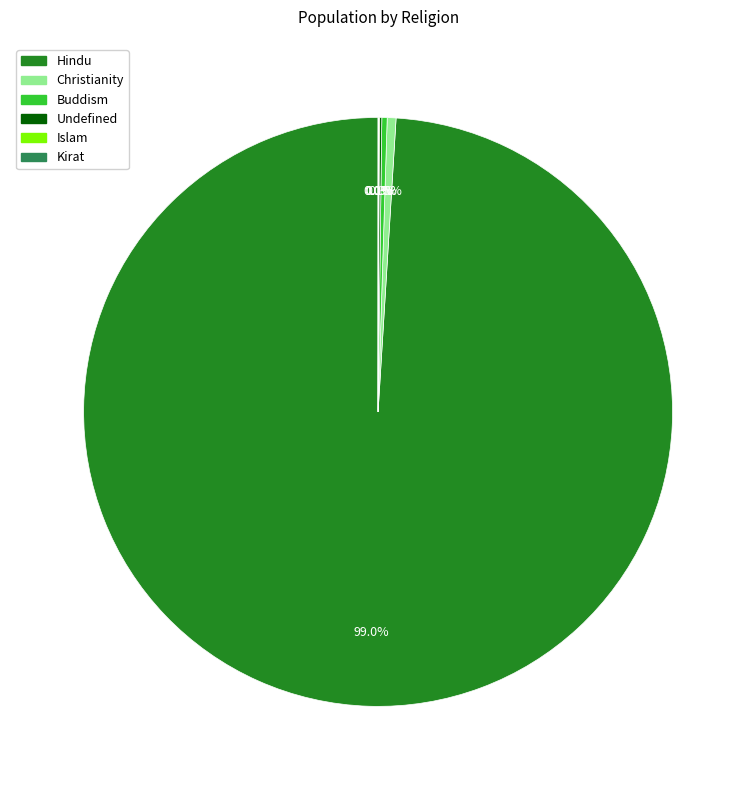

Do Christianity and Hindu together represent more than half of the pie?

Yes